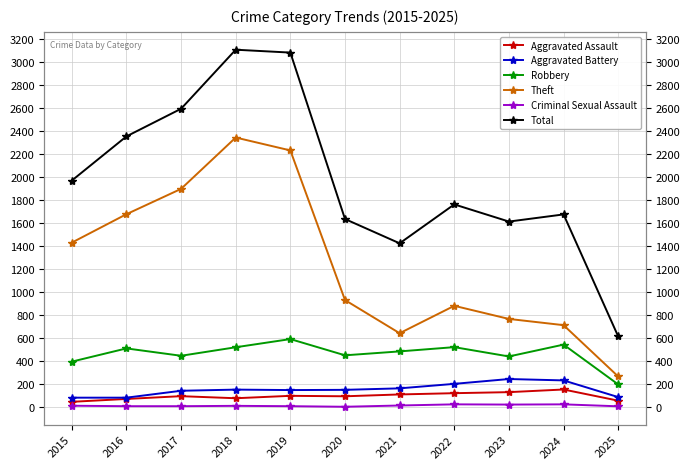

What is the maximum value shown in the chart?

3105